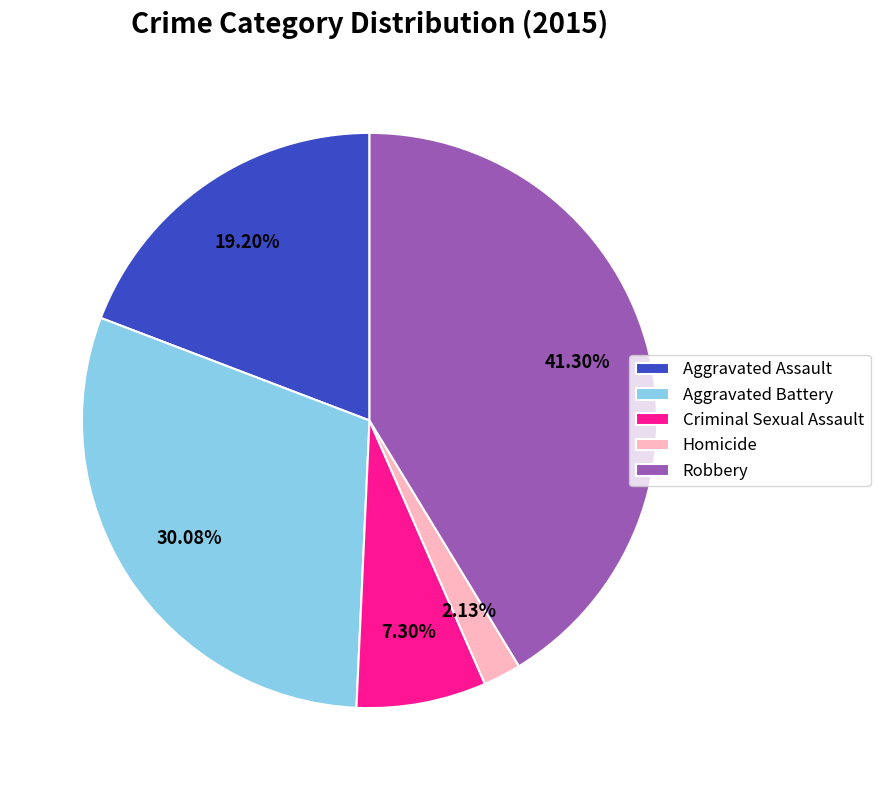

To the nearest percent, what is the difference between the Criminal Sexual Assault and Aggravated Assault slice percentages?

12%